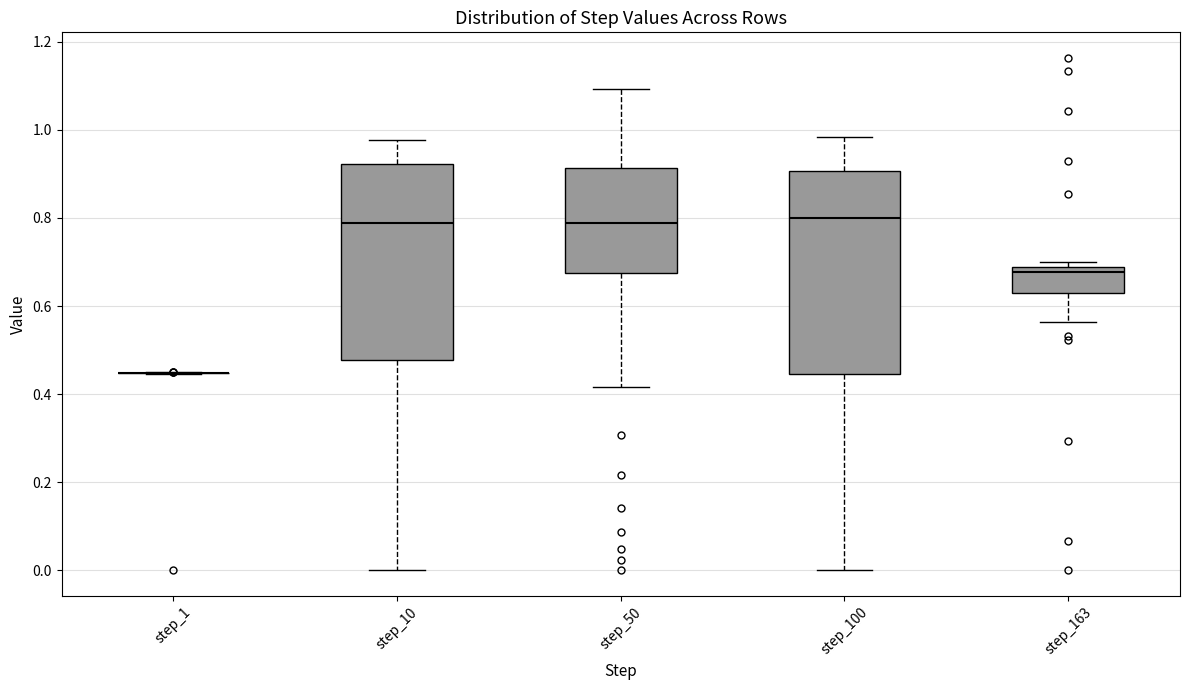

Reading left to right, read every box against the y-axis: the position of its median line, the range the box covers, and the ends of its whiskers. The values are not printed on the chart, so give them approximately, as read against the axis.

step_1: box collapsed to a line at 0.44, whiskers 0.44 to 0.46
step_10: median 0.78, box 0.48 to 0.92, whiskers 0.00 to 0.98
step_50: median 0.78, box 0.68 to 0.92, whiskers 0.42 to 1.10
step_100: median 0.80, box 0.44 to 0.90, whiskers 0.00 to 0.98
step_163: median 0.68 (just below the box's upper edge), box 0.62 to 0.68, whiskers 0.56 to 0.70